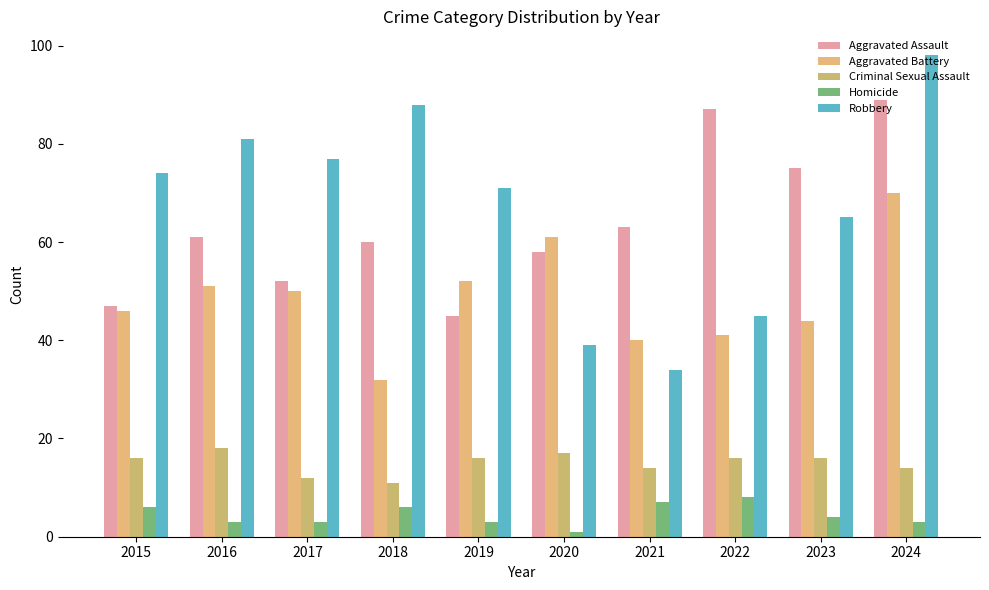

What is the difference between the Criminal Sexual Assault values at 2015 and 2020?

1